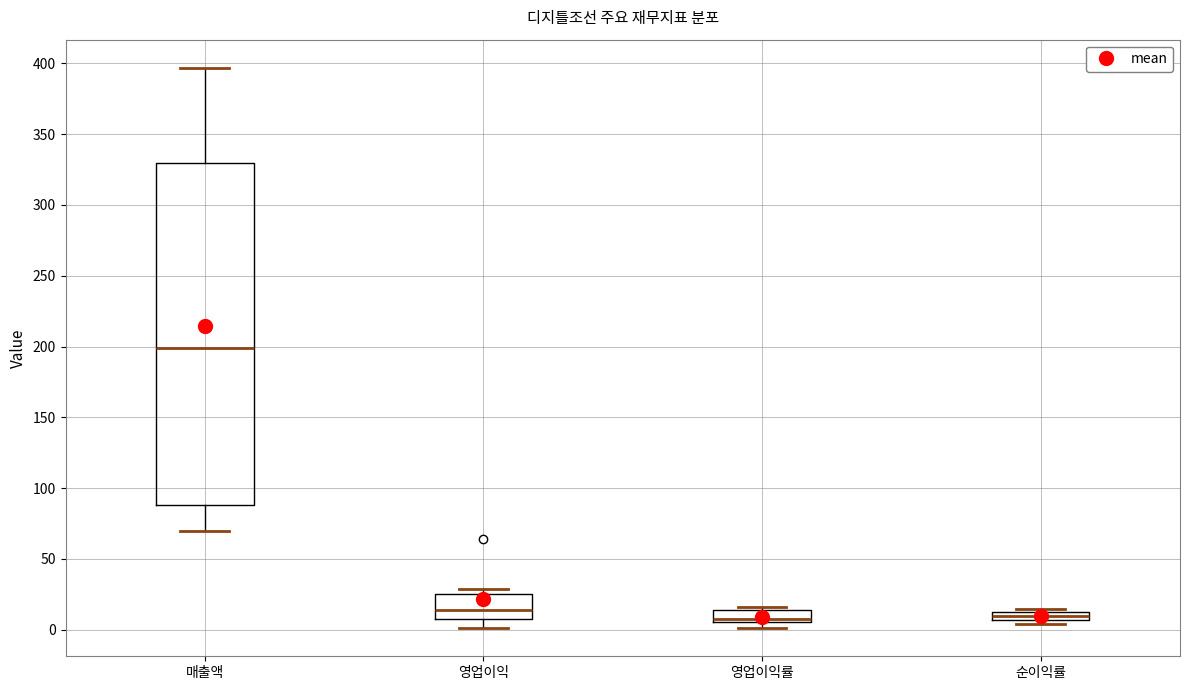

Where is the upper edge of the box for 매출액 on the y-axis? The values are not printed on the chart, so give them approximately, as read against the axis.

330